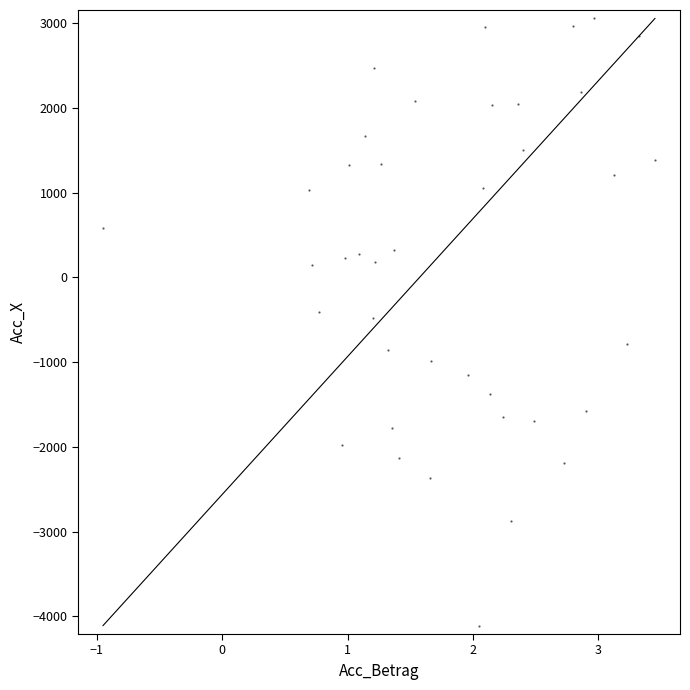

What is the range of X values (max minus min)?

4.4